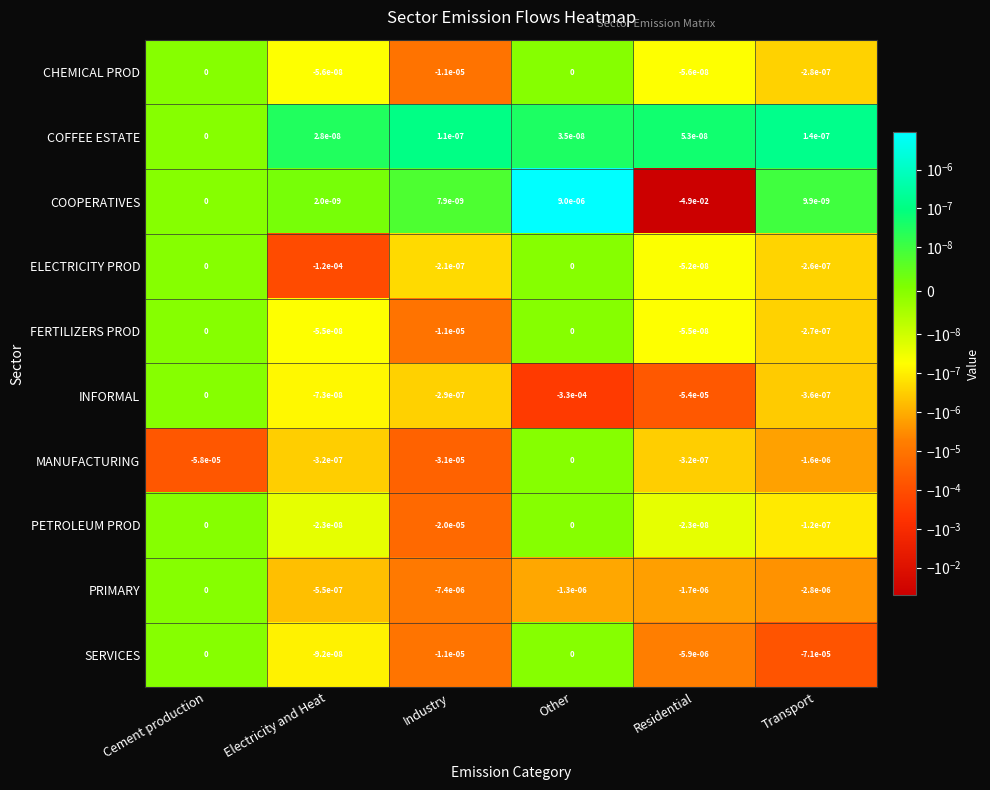

Count the number of data series in this chart.

10